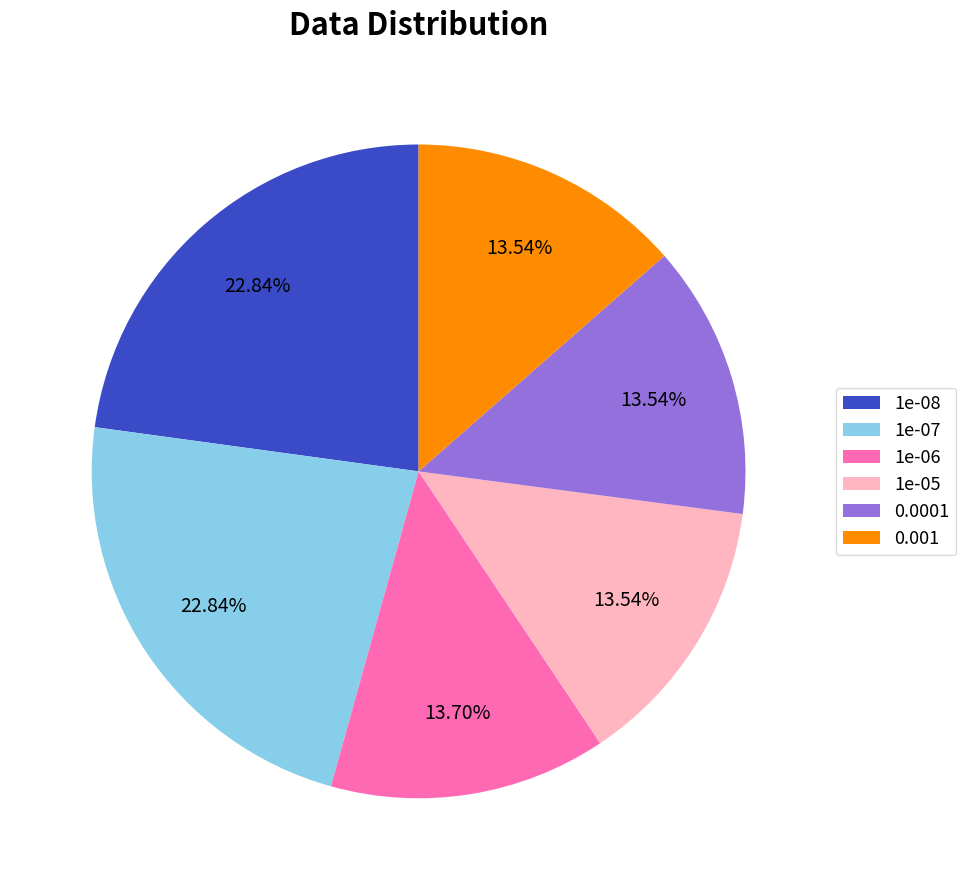

How many slices are in this pie chart?

6